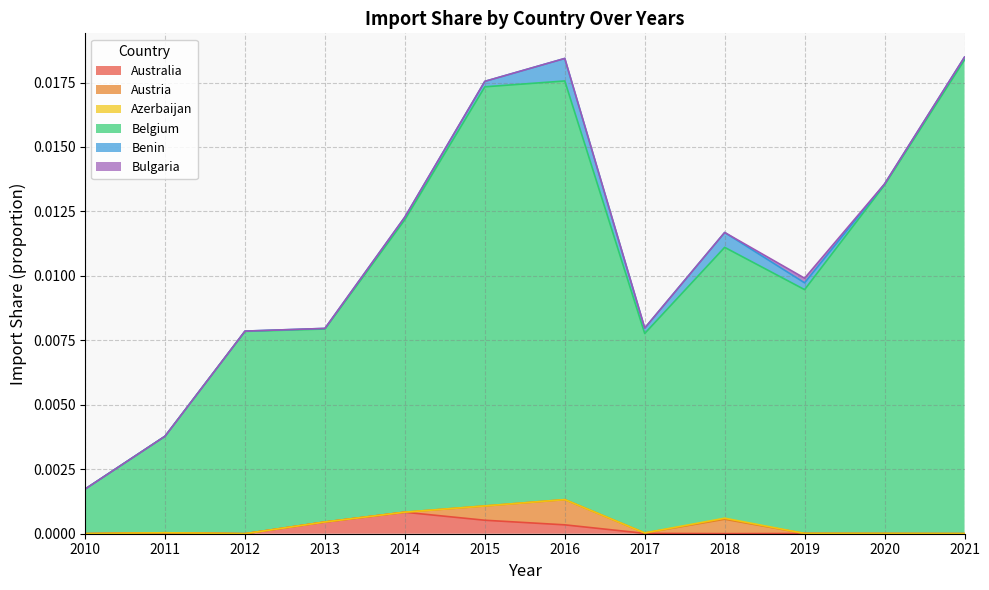

List the series in order of their peak value, lowest first.

Azerbaijan, Bulgaria, Australia, Benin, Austria, Belgium